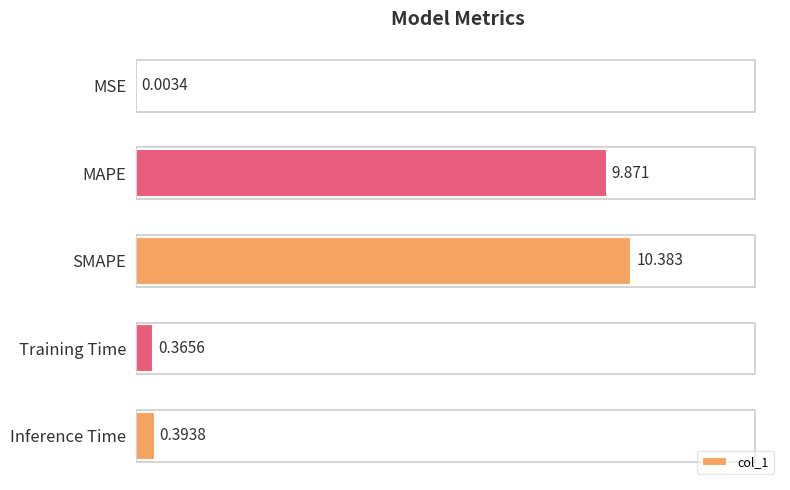

Between SMAPE and MSE, which is larger?

SMAPE